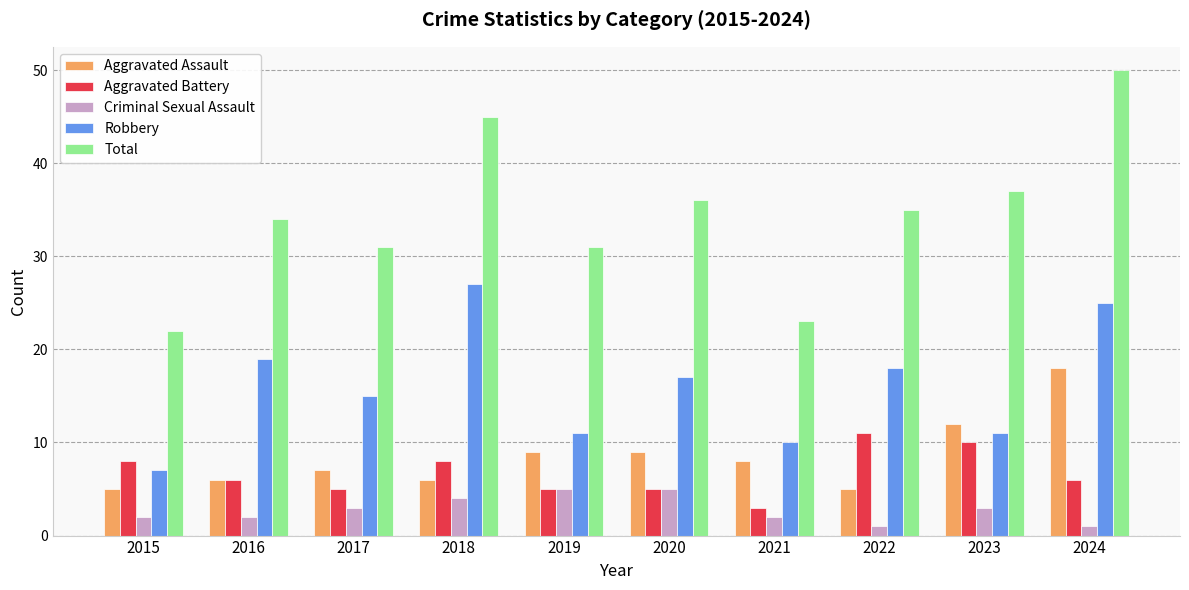

Which label corresponds to the largest value in the chart?

2024